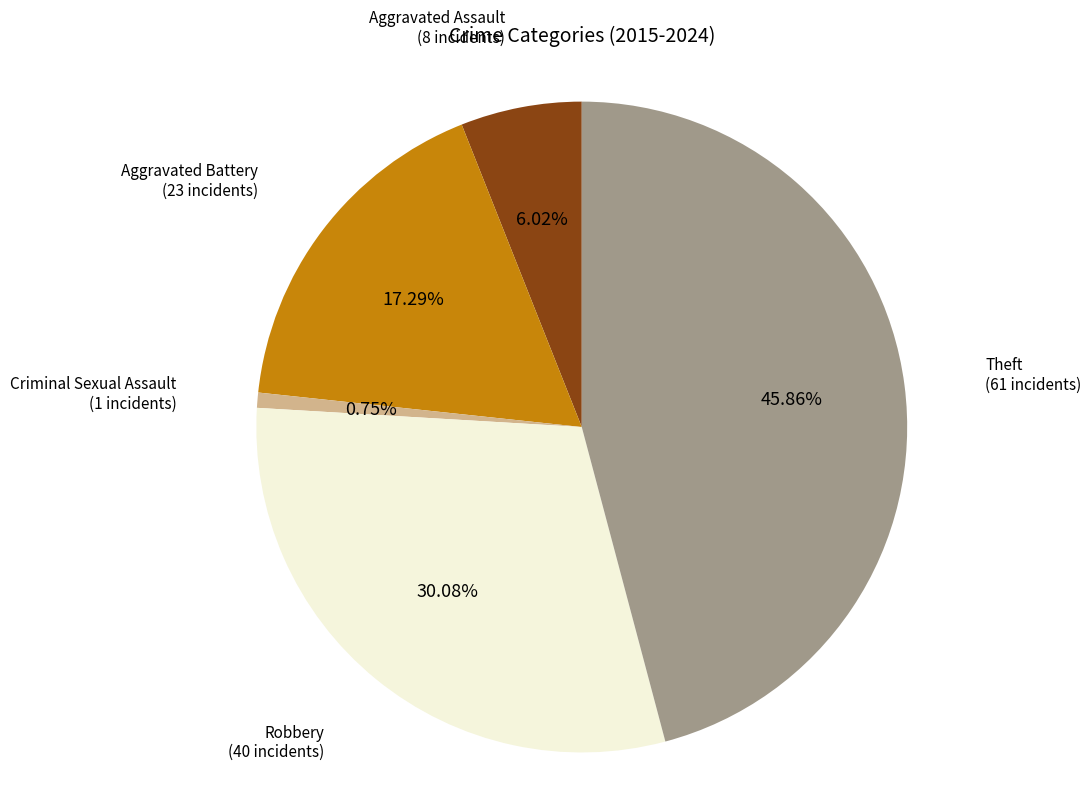

To the nearest percent, what is the average slice percentage?

20%